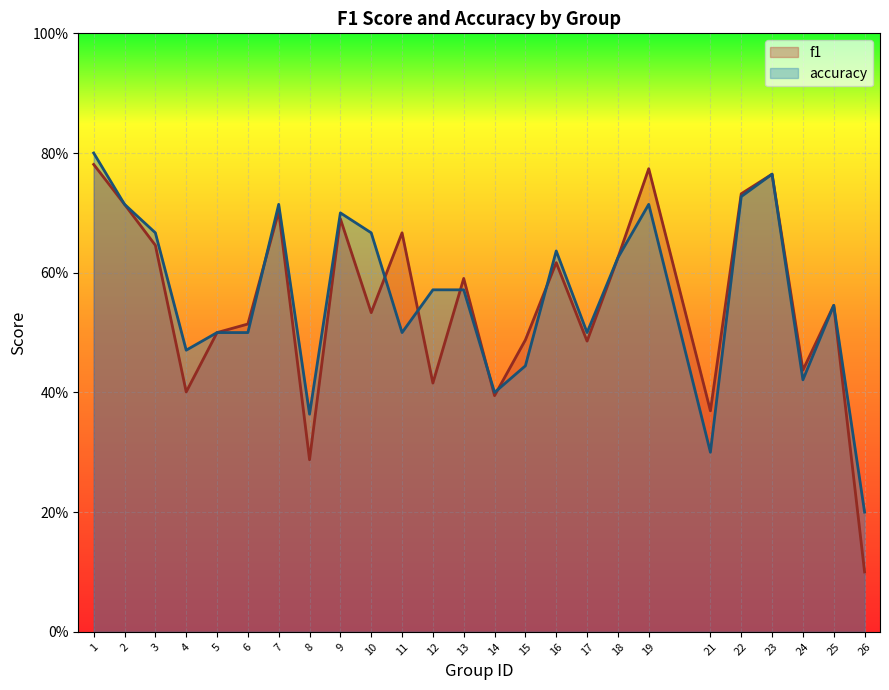

At which category is the sum across all series the highest?

1